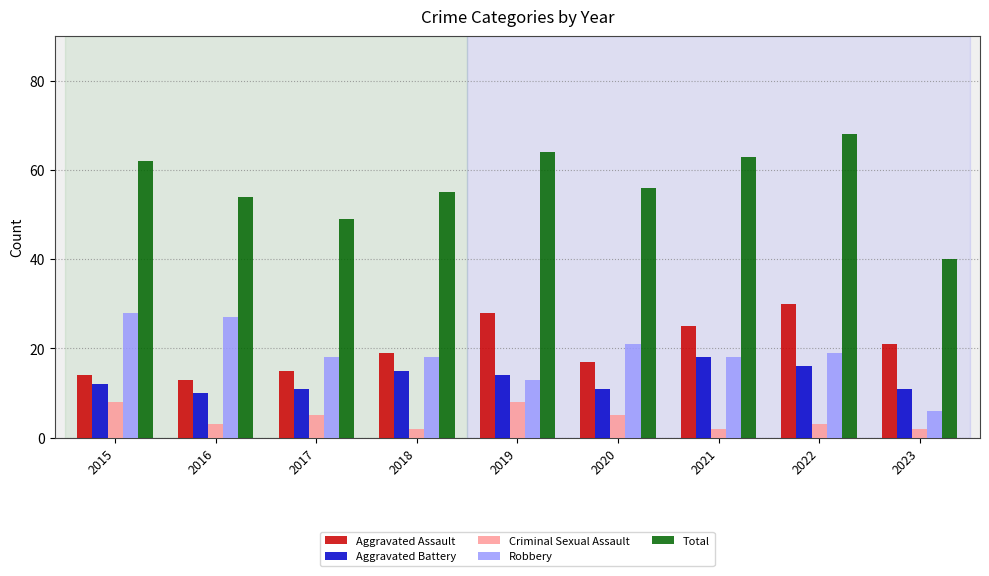

What is the difference between the maximum and minimum values in the Aggravated Battery series?

8